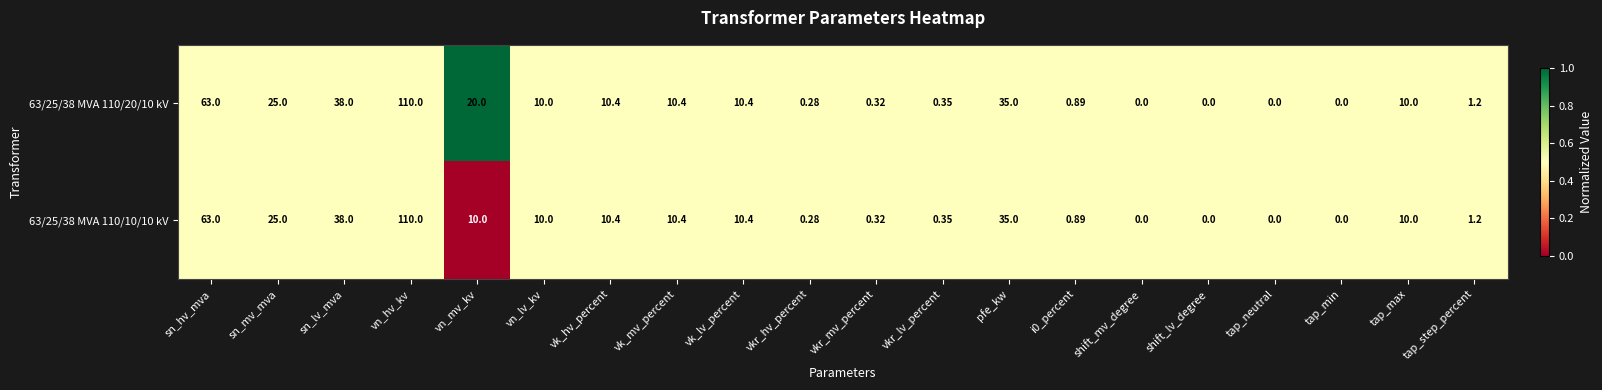

At which label does 63/25/38 MVA 110/20/10 kV first exceed 10?

sn_hv_mva